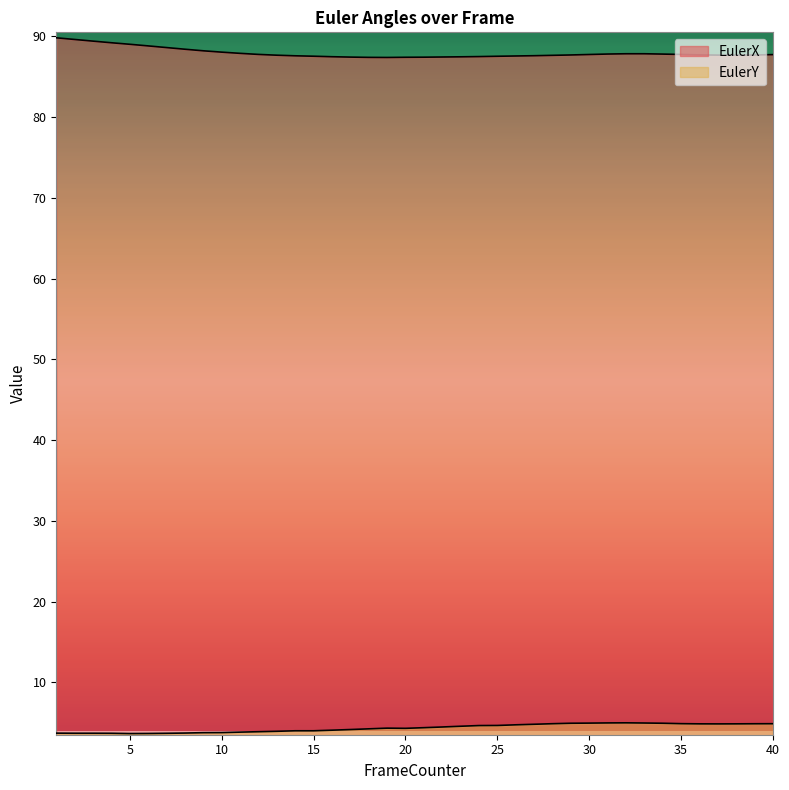

True or false: EulerY and EulerX cross at least once.

False